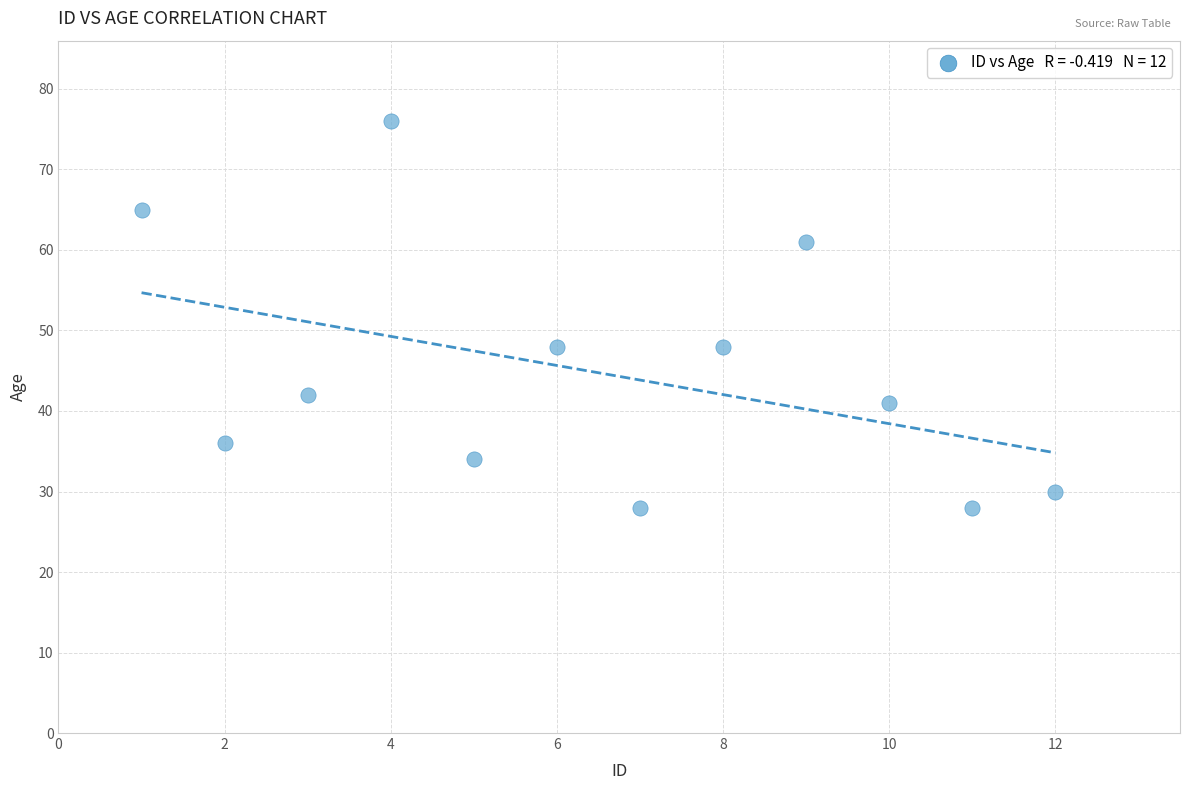

What is the range of Y values (max minus min)?

48